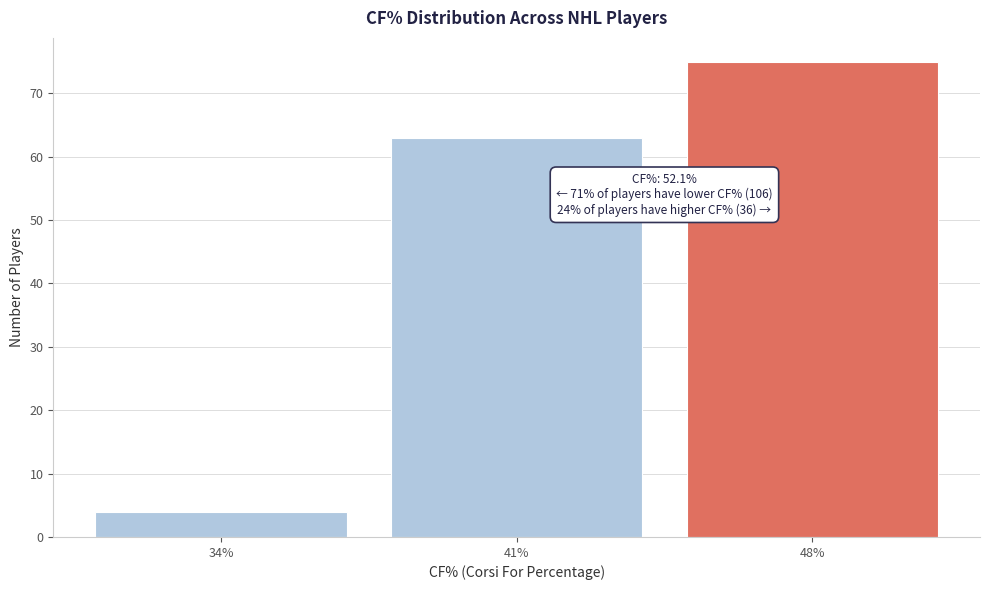

Reading left to right, transcribe all the data shown in this chart.

34%=4	41%=63	48%=75